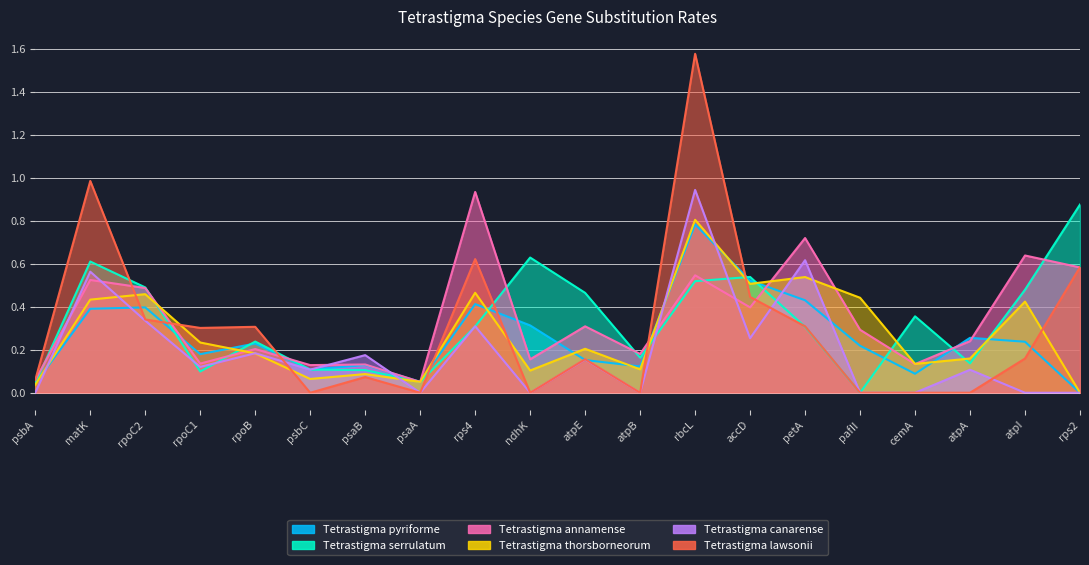

True or false: Tetrastigma annamense has a value of 0.2 at rbcL.

False